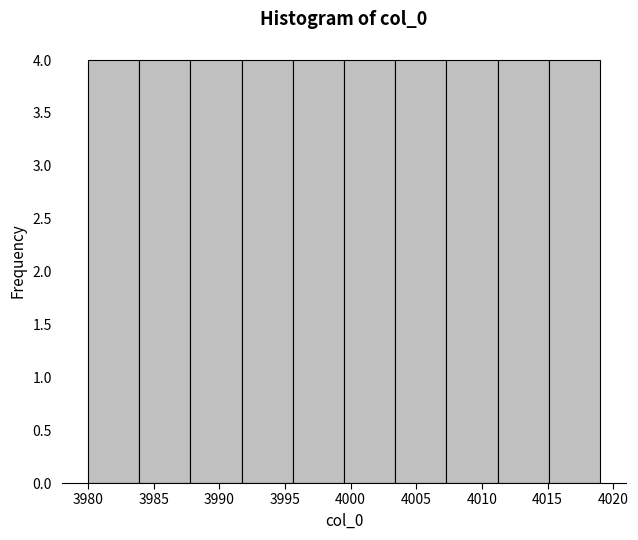

What is the height of the bar covering 4015.1 to 4019.0 on the x-axis? Neither the bar edges nor the heights are printed on the chart, so give them approximately, as read against the axes.

4